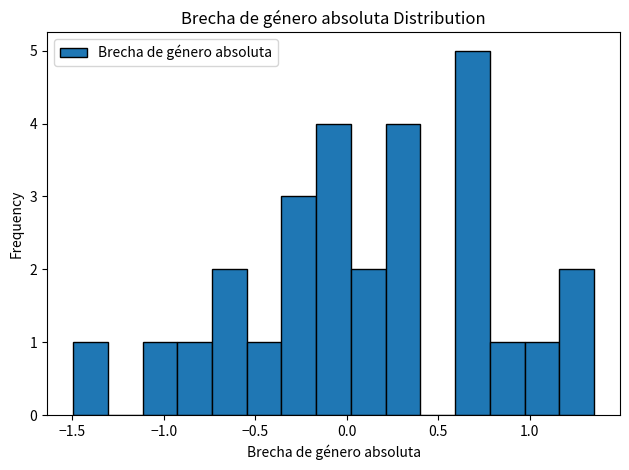

Around what value on the x-axis is the tallest bar? Give the approximate position of its centre, as read against the axis.

0.70